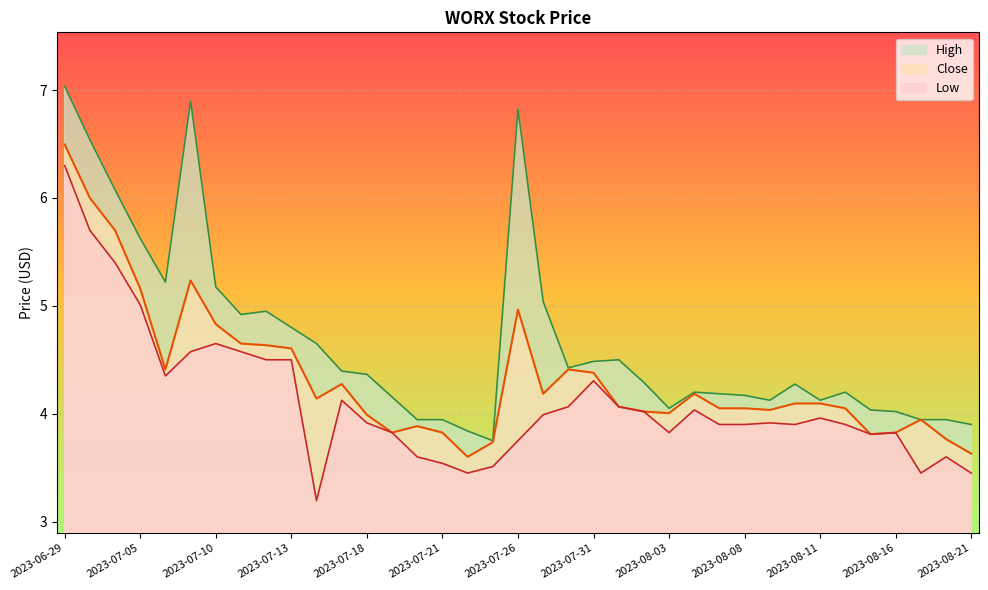

At which label is High closest to 5?

2023-07-27